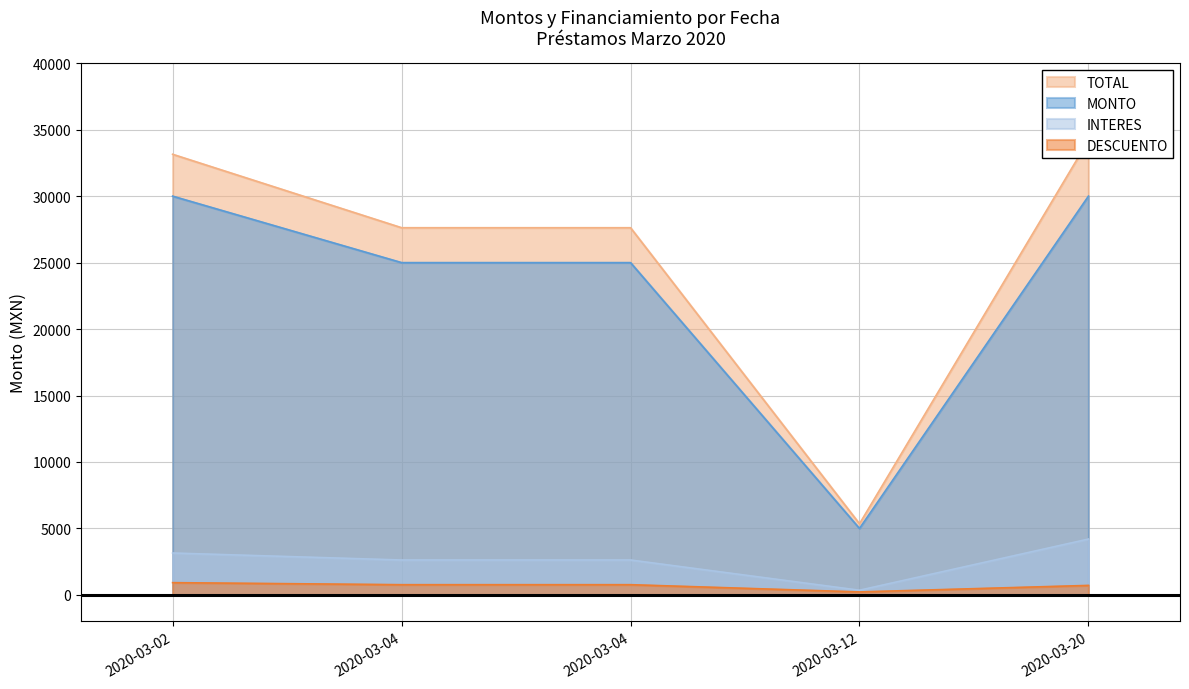

Read the DESCUENTO value at 2020-03-20.

712.5